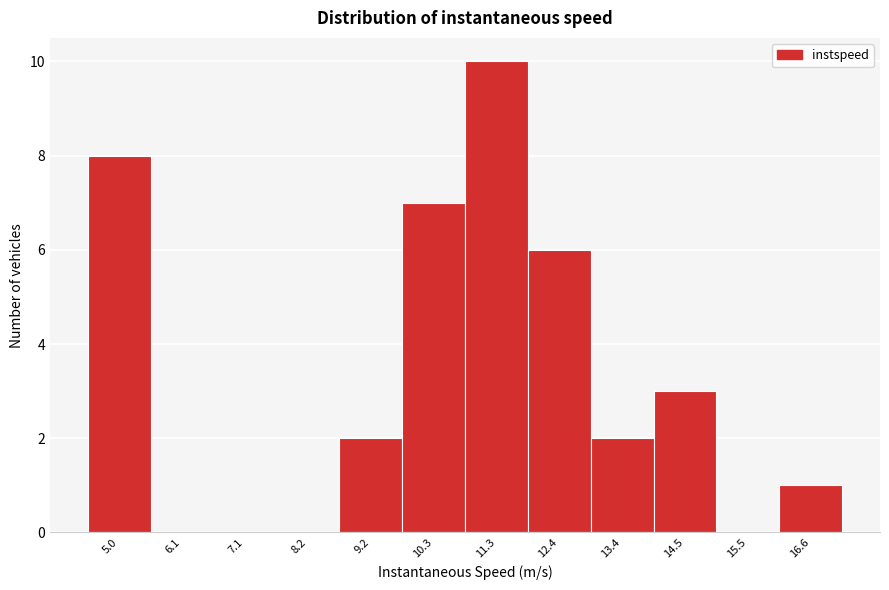

Reading left to right, transcribe all the data shown in this chart.

5.0=8	6.1=0	7.1=0	8.2=0	9.2=2	10.3=7	11.3=10	12.4=6	13.4=2	14.5=3	15.5=0	16.6=1